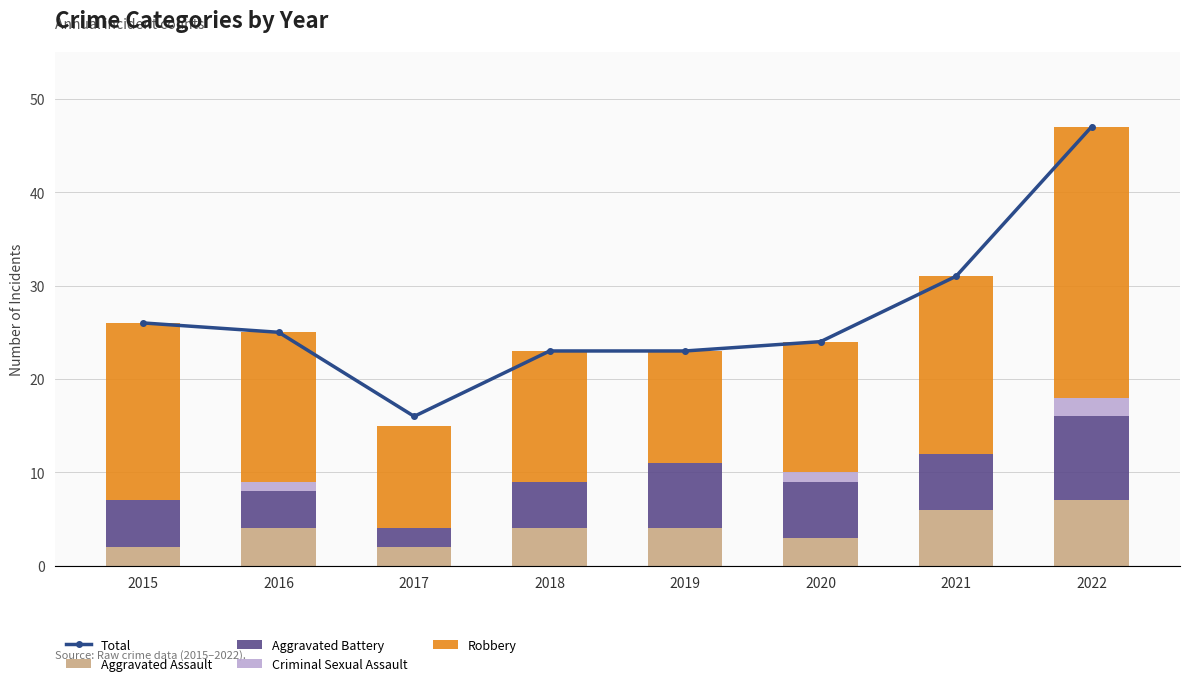

Is the value of Aggravated Battery at 2018 greater than the value of Criminal Sexual Assault at 2022?

Yes